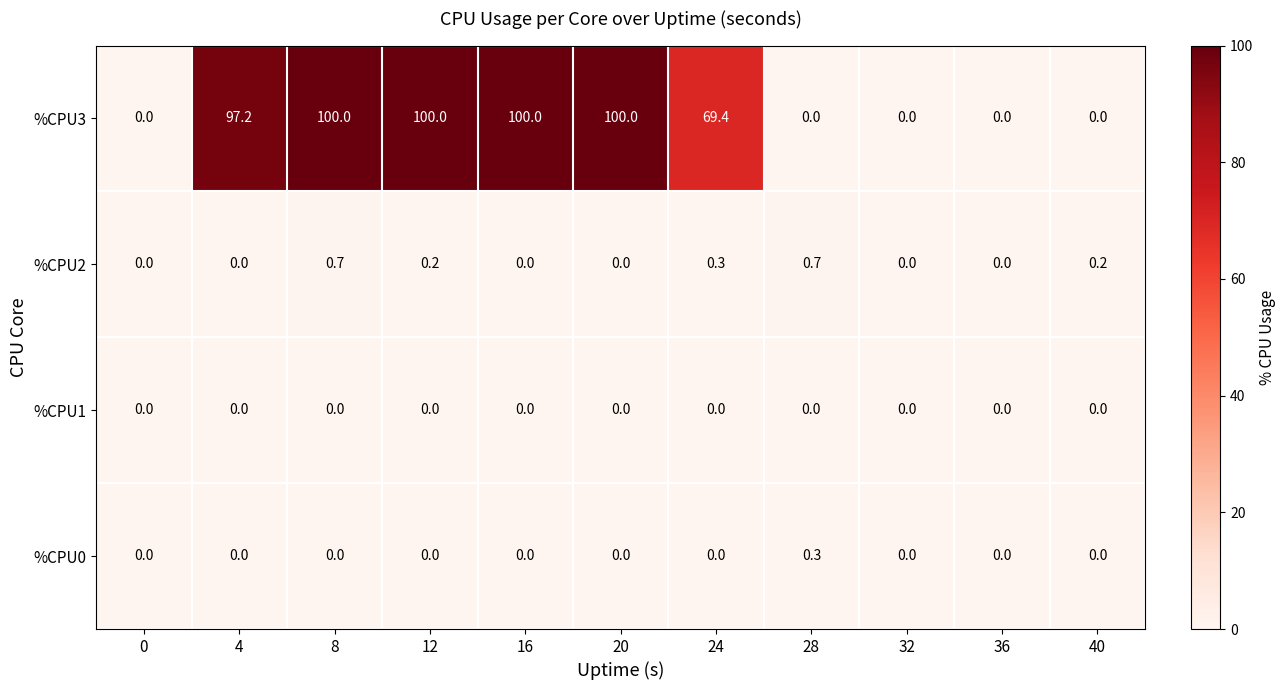

Count the number of data series in this chart.

4